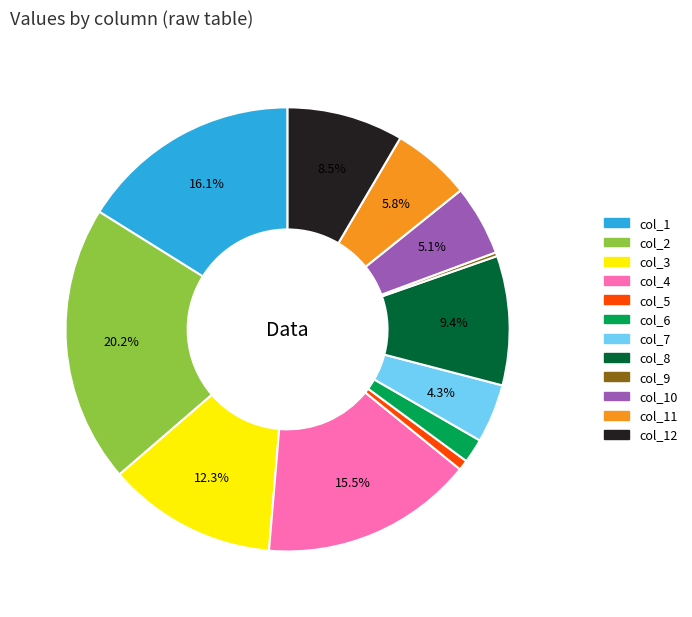

How many segments does this pie chart have?

12